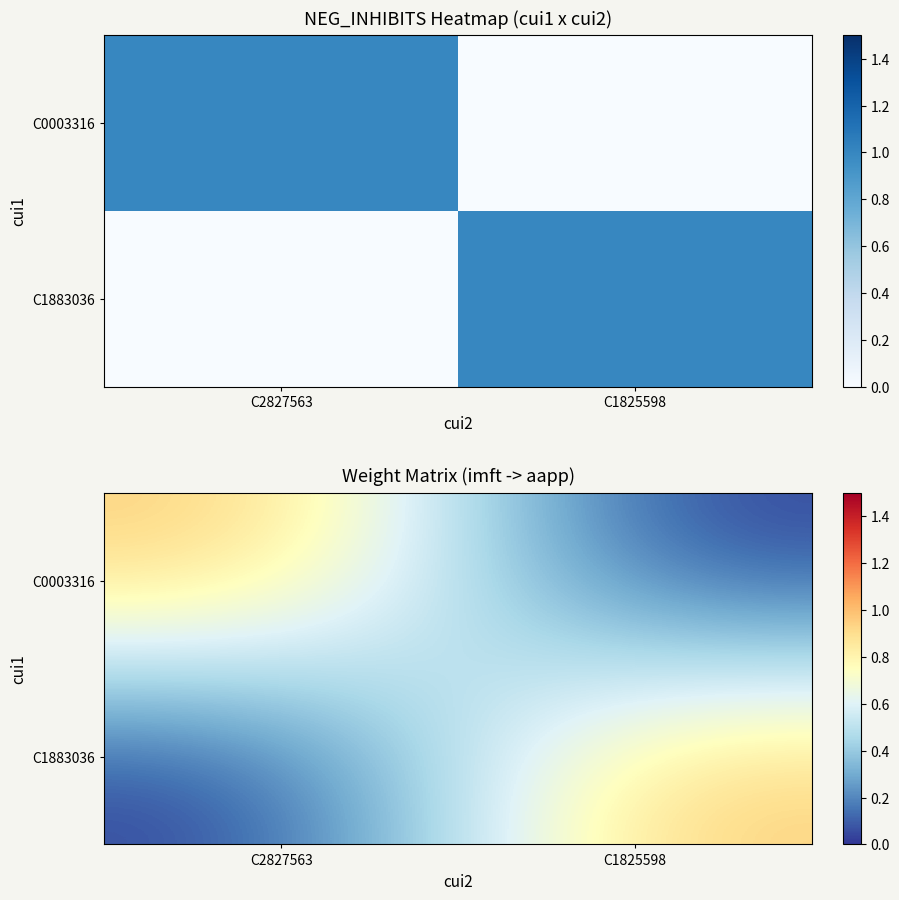

Which series has the widest spread of values?

C0003316